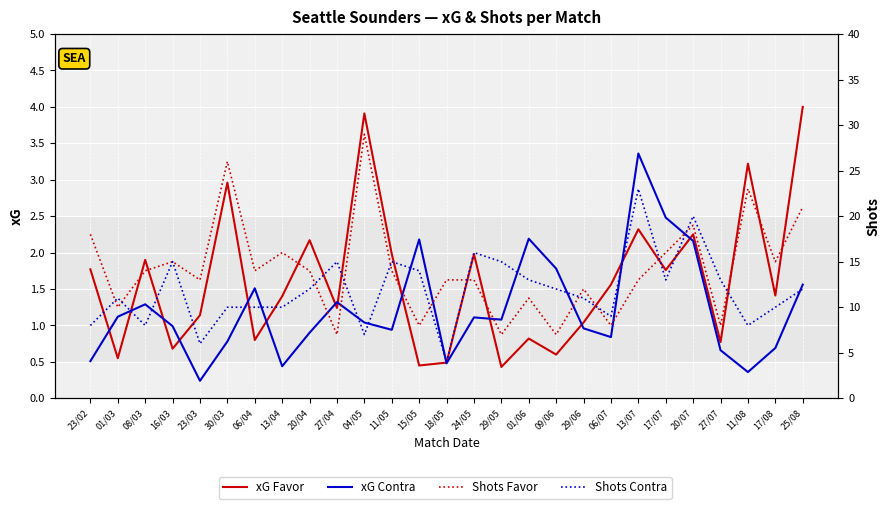

What is the label of the 3rd point from the left?

08/03